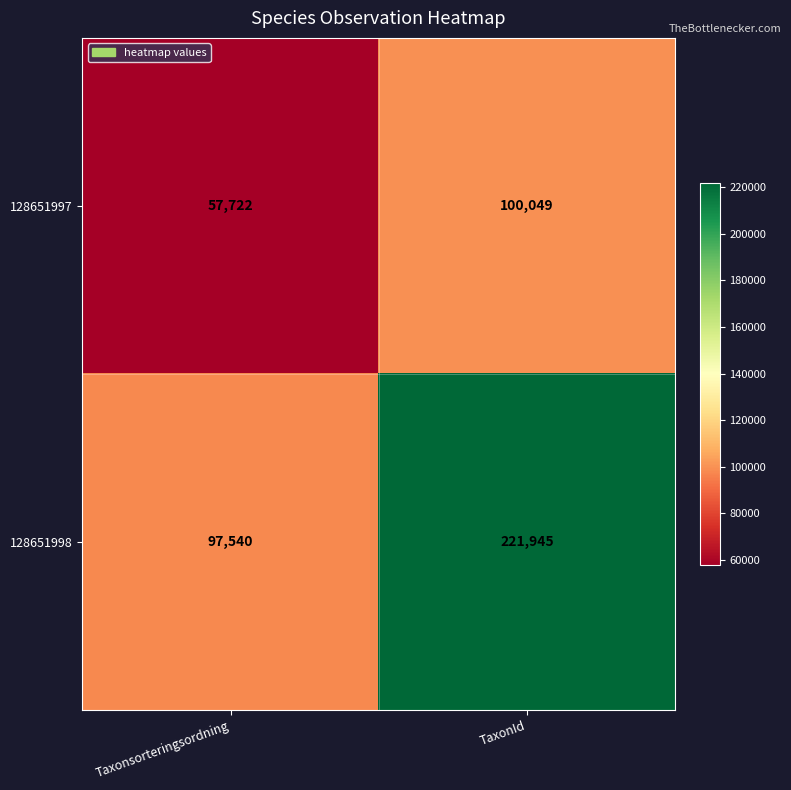

Which category has the lowest value across all series?

Taxonsorteringsordning